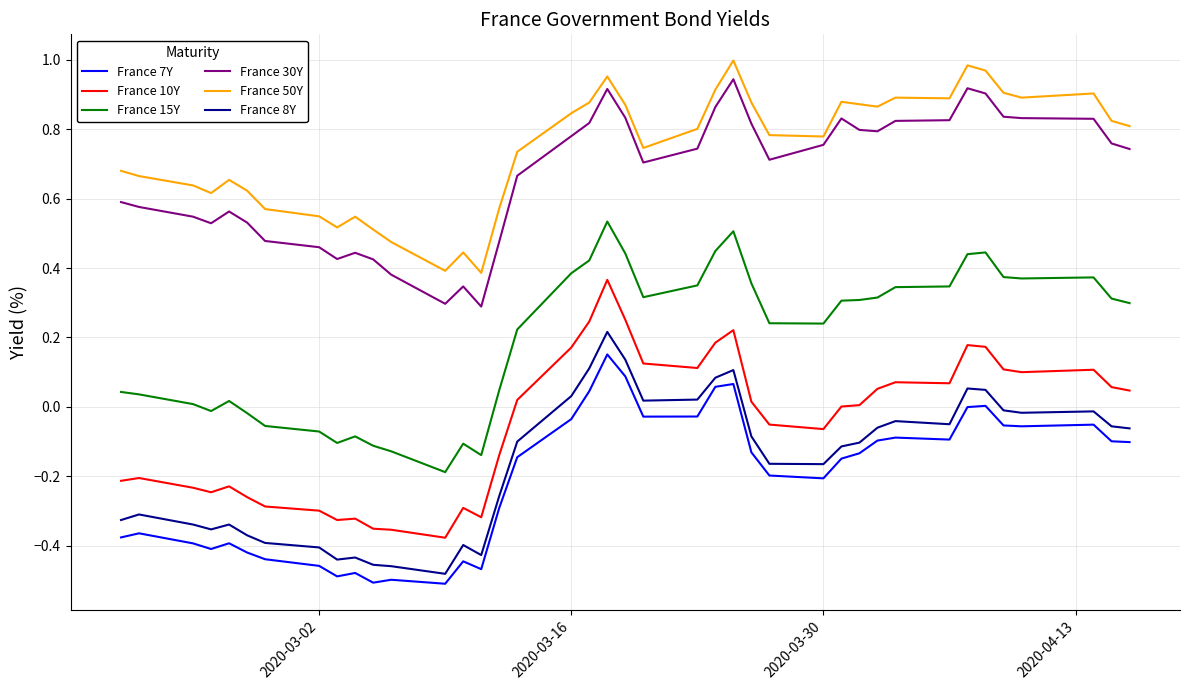

Which series has the largest total across all categories?

France 50Y